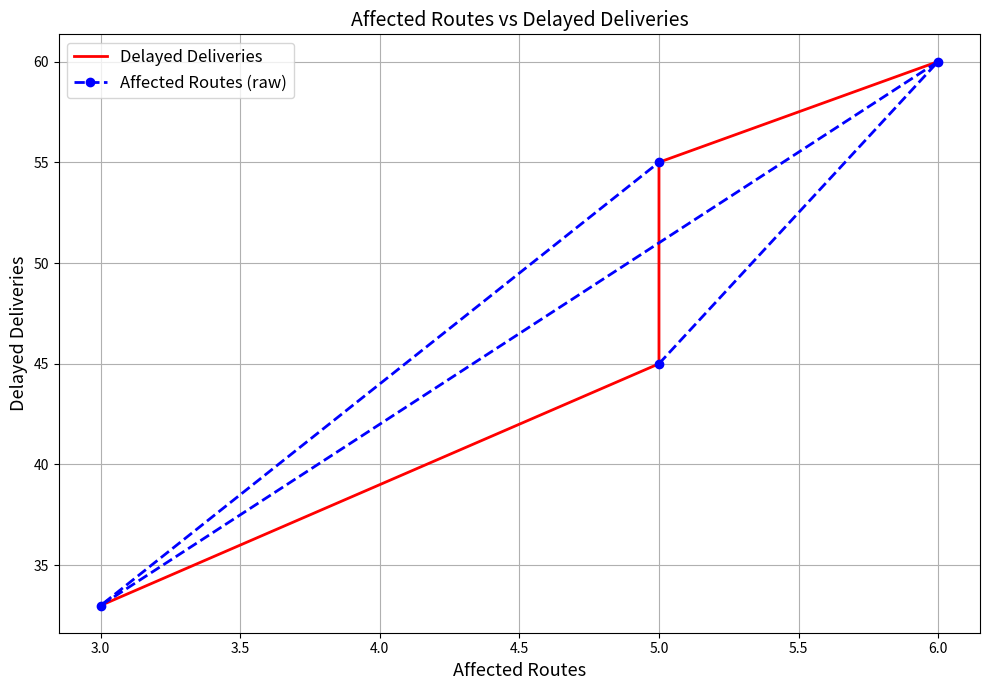

Between 2.5 and 3.0, which series saw the biggest shift?

Affected Routes (raw)